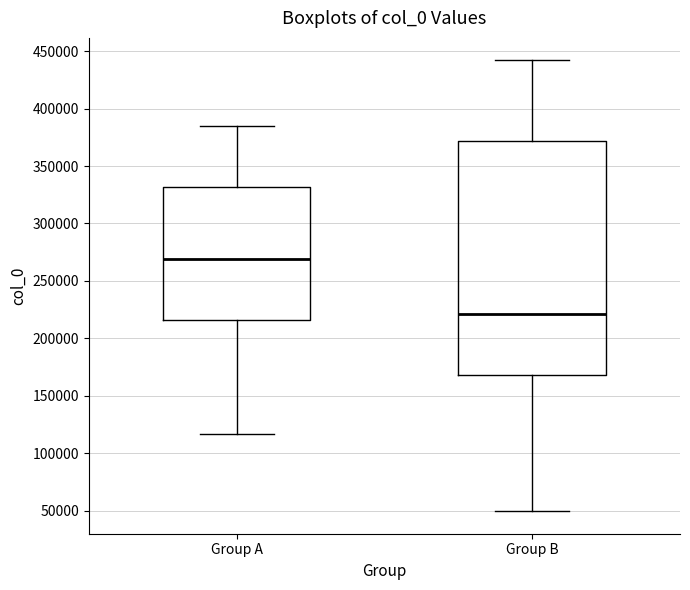

Which box's median line is the highest?

Group A